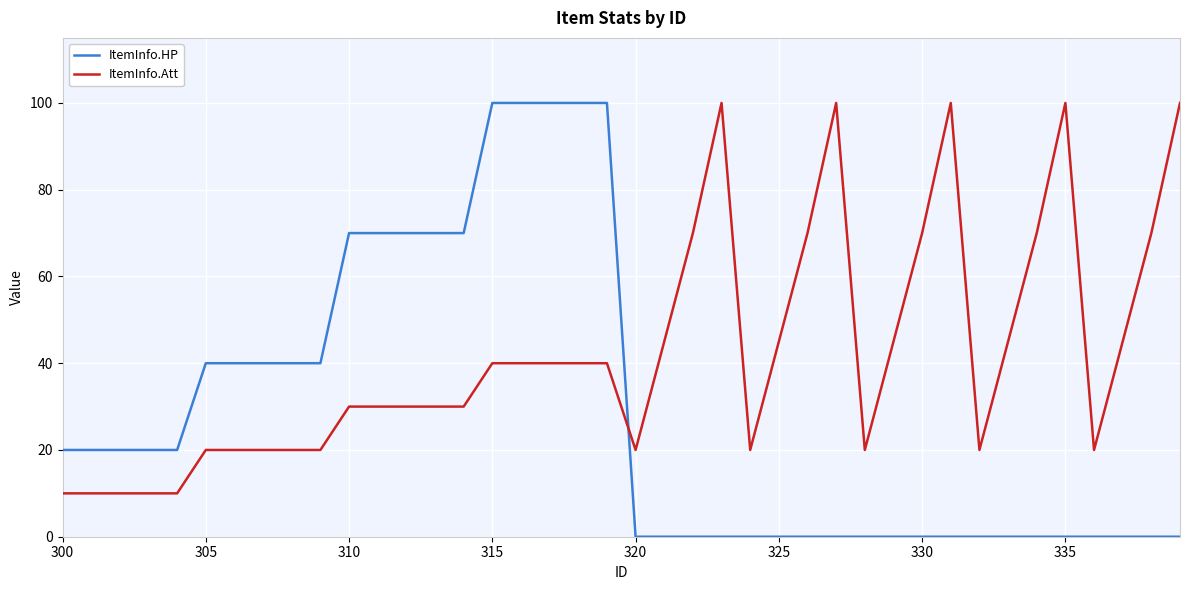

Which series has the largest total across all categories?

ItemInfo.Att